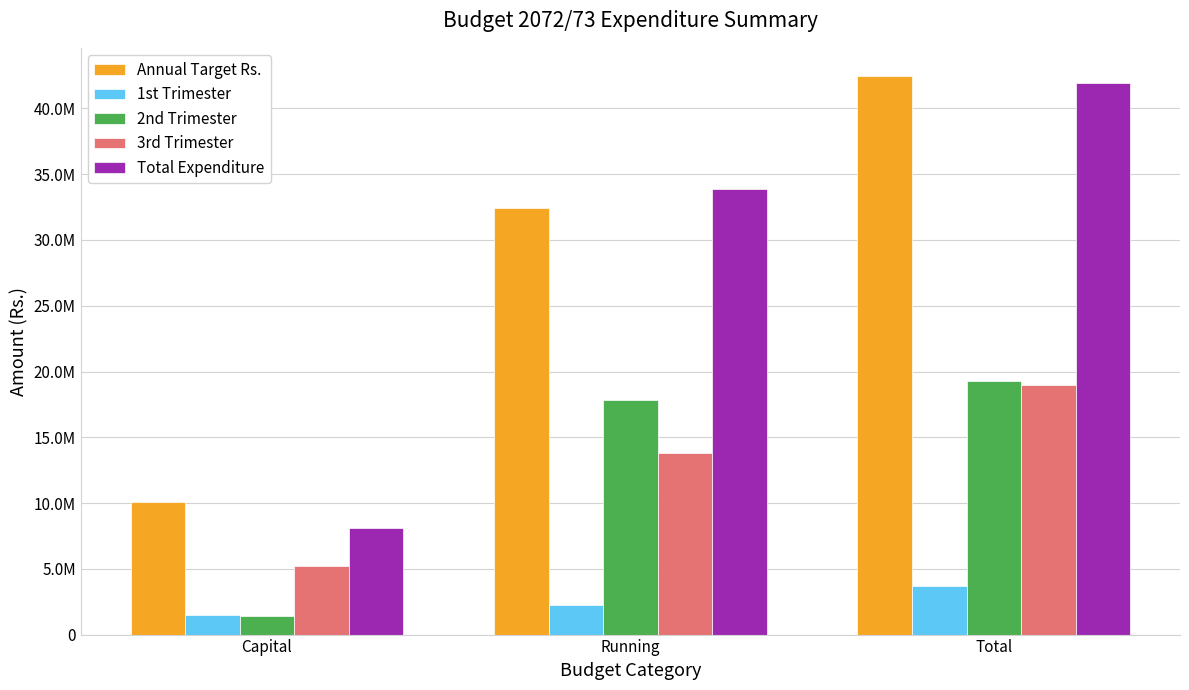

What is the sum of all 3rd Trimester values?

37962730.1